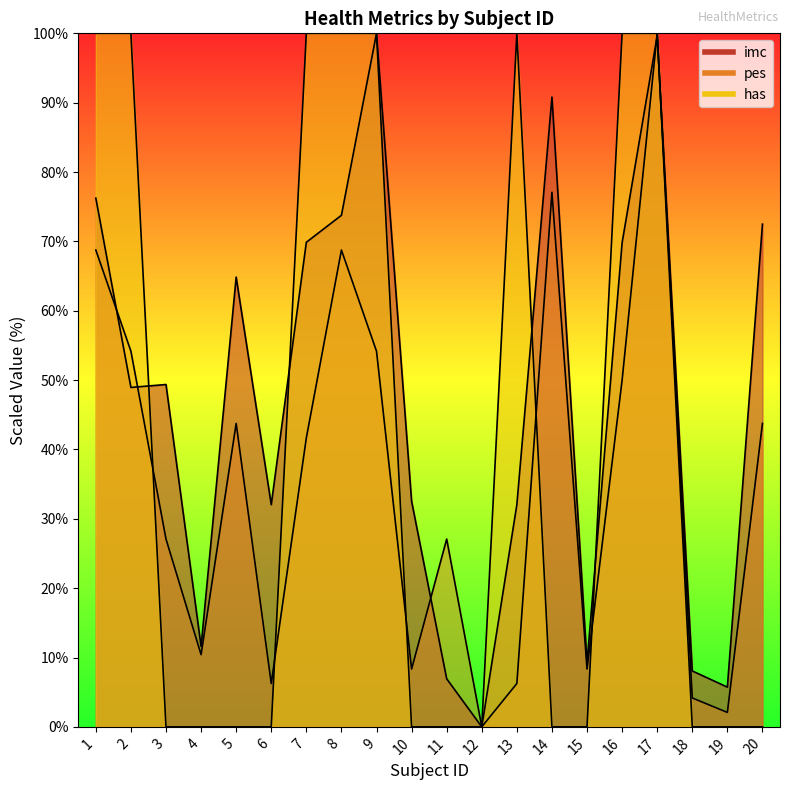

What is the value of the imc point at the 6th from the left?

32.0